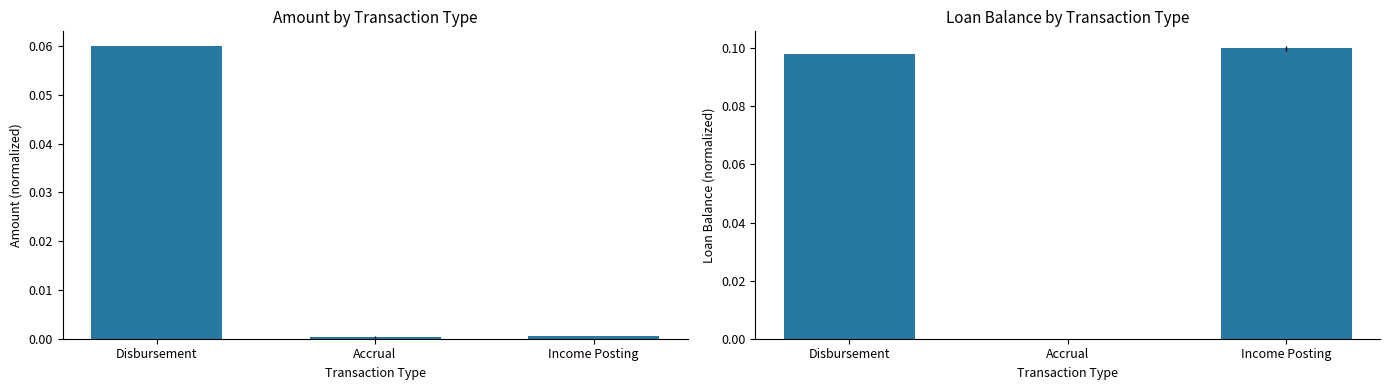

Rank the series by their average value, from lowest to highest.

Amount, Loan Balance